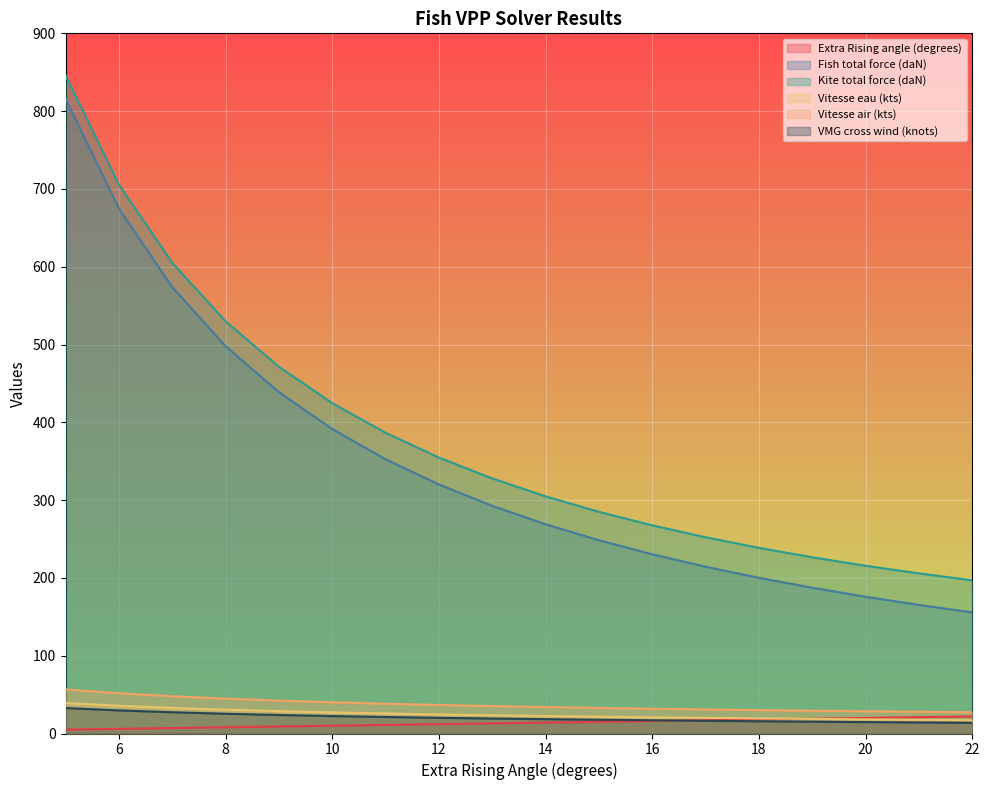

The value of Vitesse eau (kts) at 19 is 18.8. True or false?

True